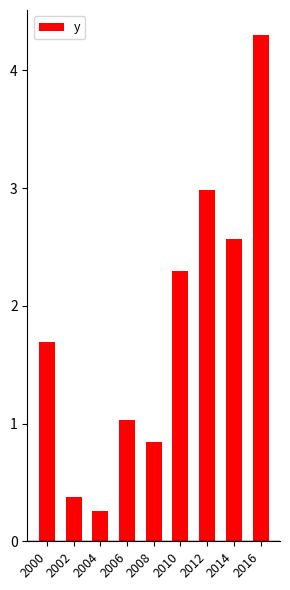

What is the difference between the maximum and second lowest values?

3.9